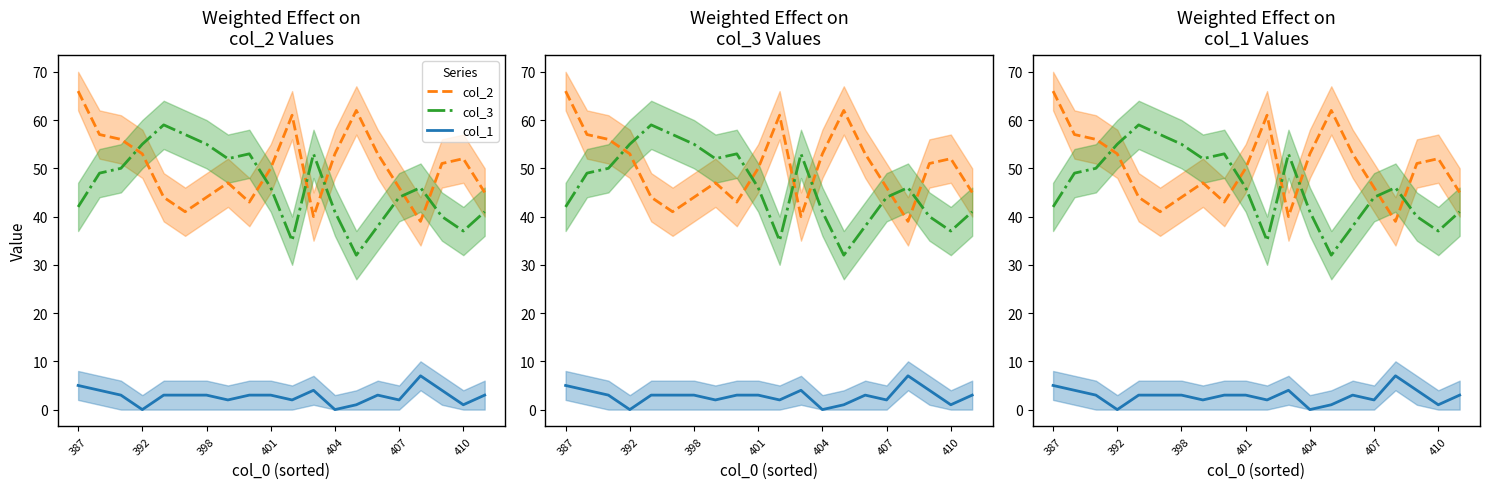

At which category does col_2 reach its first local peak?

7